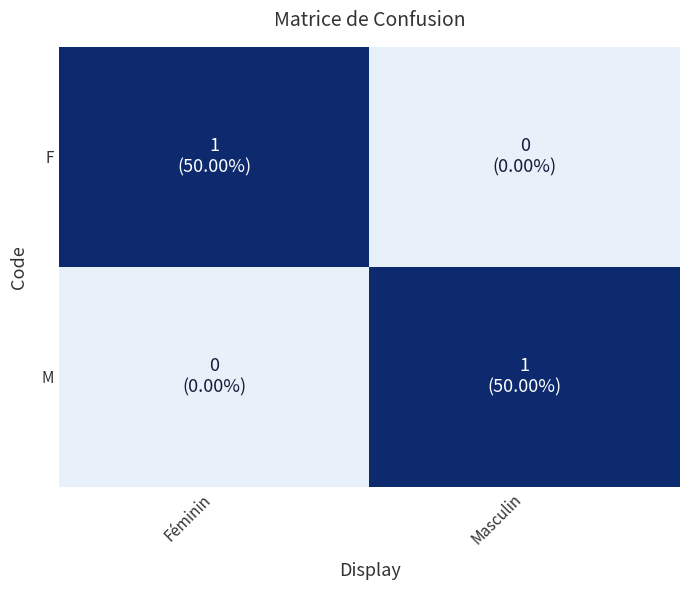

Between Féminin and Masculin, which series saw the biggest shift?

F